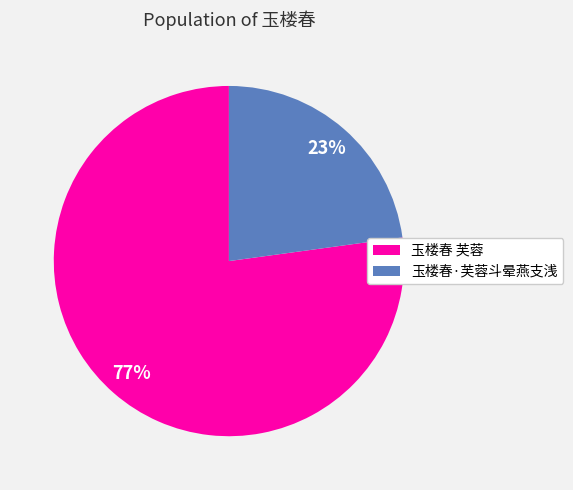

Is 玉楼春 芙蓉 the majority of the pie?

Yes